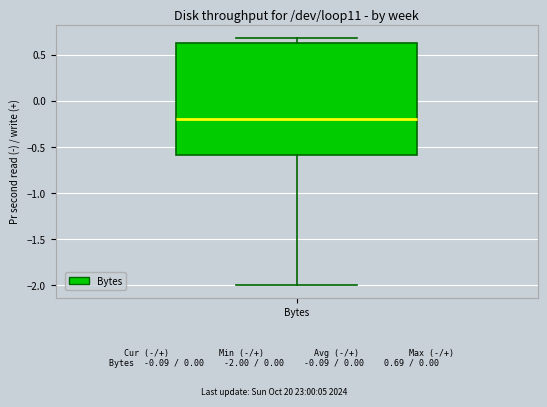

Transcribe this box plot: give where the median line is, the range the box spans, and where the two whiskers end, as read against the y-axis. The values are not printed on the chart, so give them approximately, as read against the axis.

median -0.20, box -0.60 to 0.65, whiskers -2.00 to 0.70